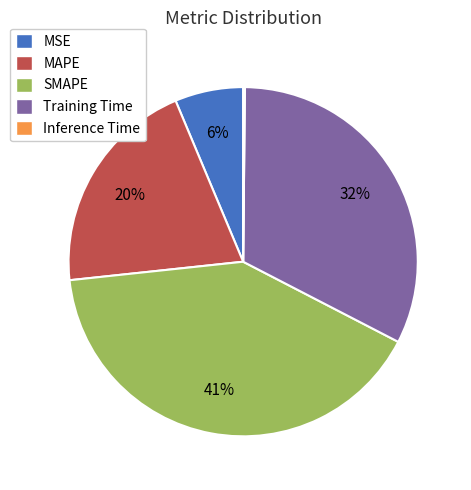

The MSE slice represents 6% of the pie. True or false?

True